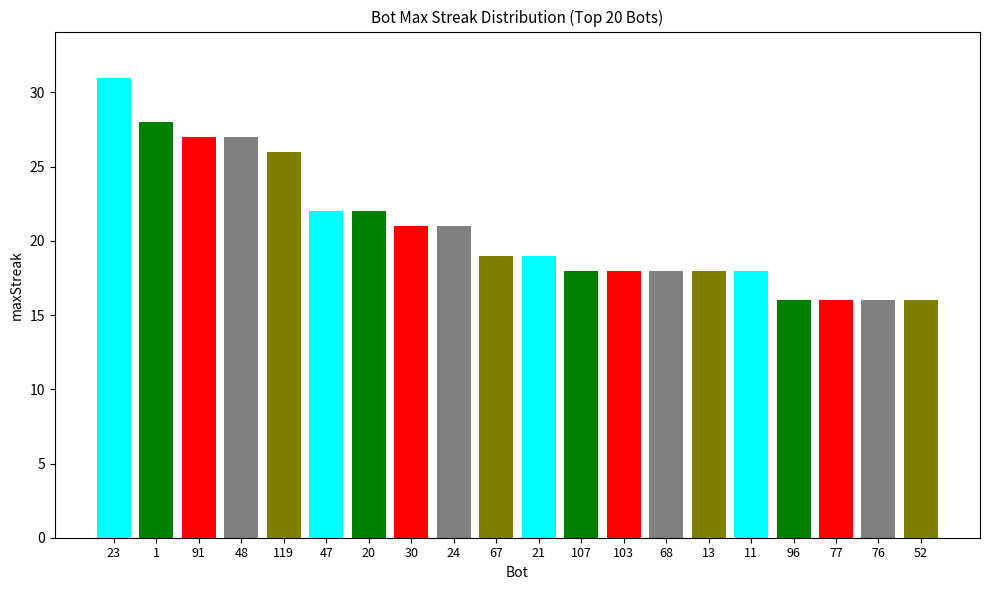

Reading left to right, what are all the values shown in this chart?

31	28	27	27	26	22	22	21	21	19	19	18	18	18	18	18	16	16	16	16